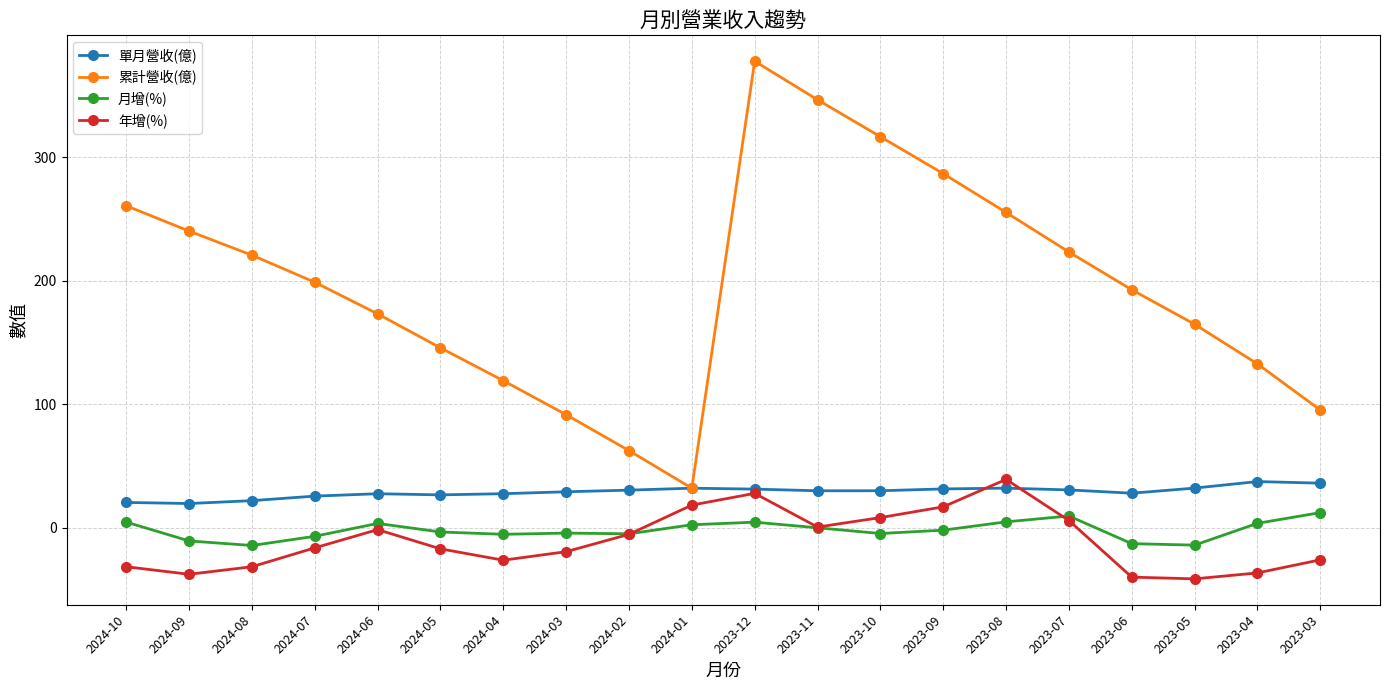

What are all the series names shown in the legend?

單月營收(億), 累計營收(億), 月增(%), 年增(%)